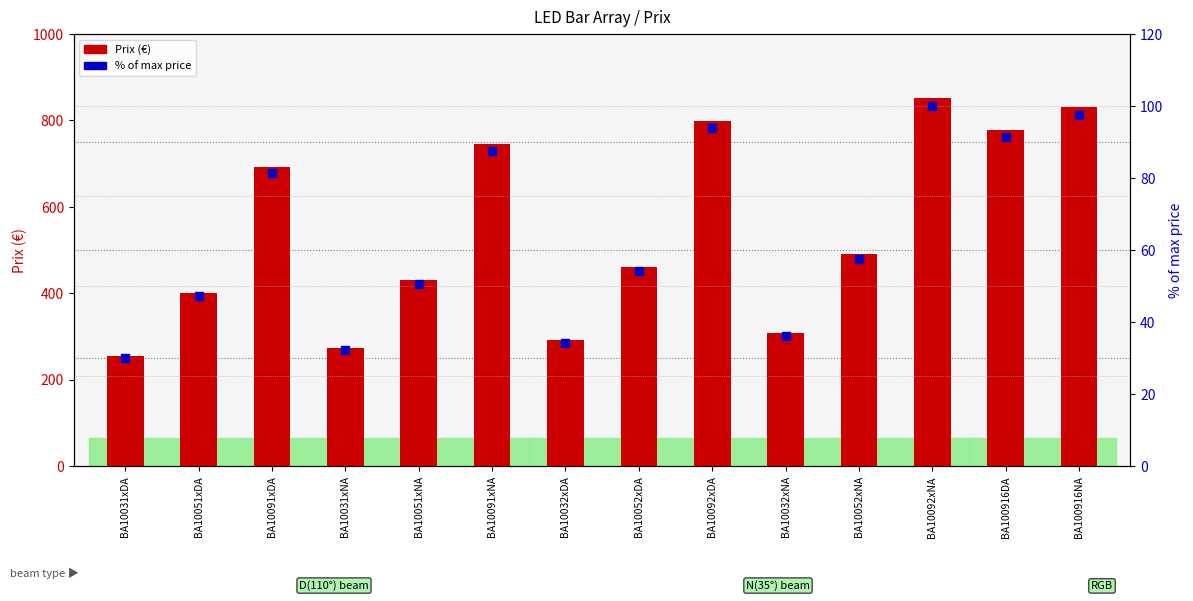

Which series reaches the maximum Y coordinate?

Prix (€)